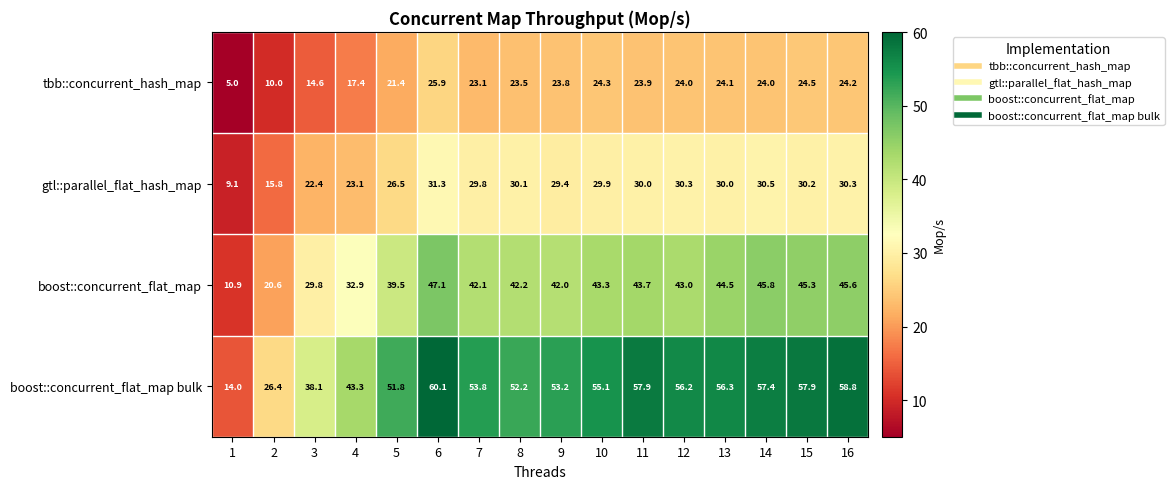

List the series in order of their peak value, highest first.

boost::concurrent_flat_map bulk, boost::concurrent_flat_map, gtl::parallel_flat_hash_map, tbb::concurrent_hash_map